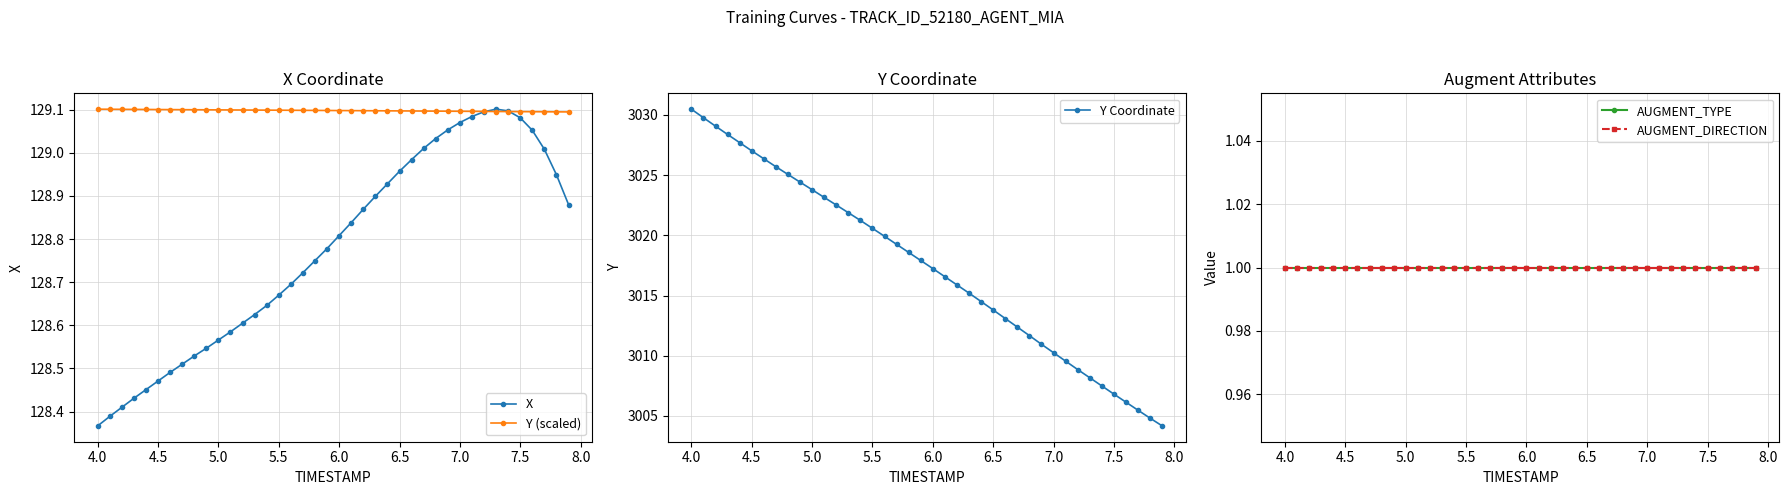

Is it true that Y (scaled) equals 198.8 at 6.5?

False